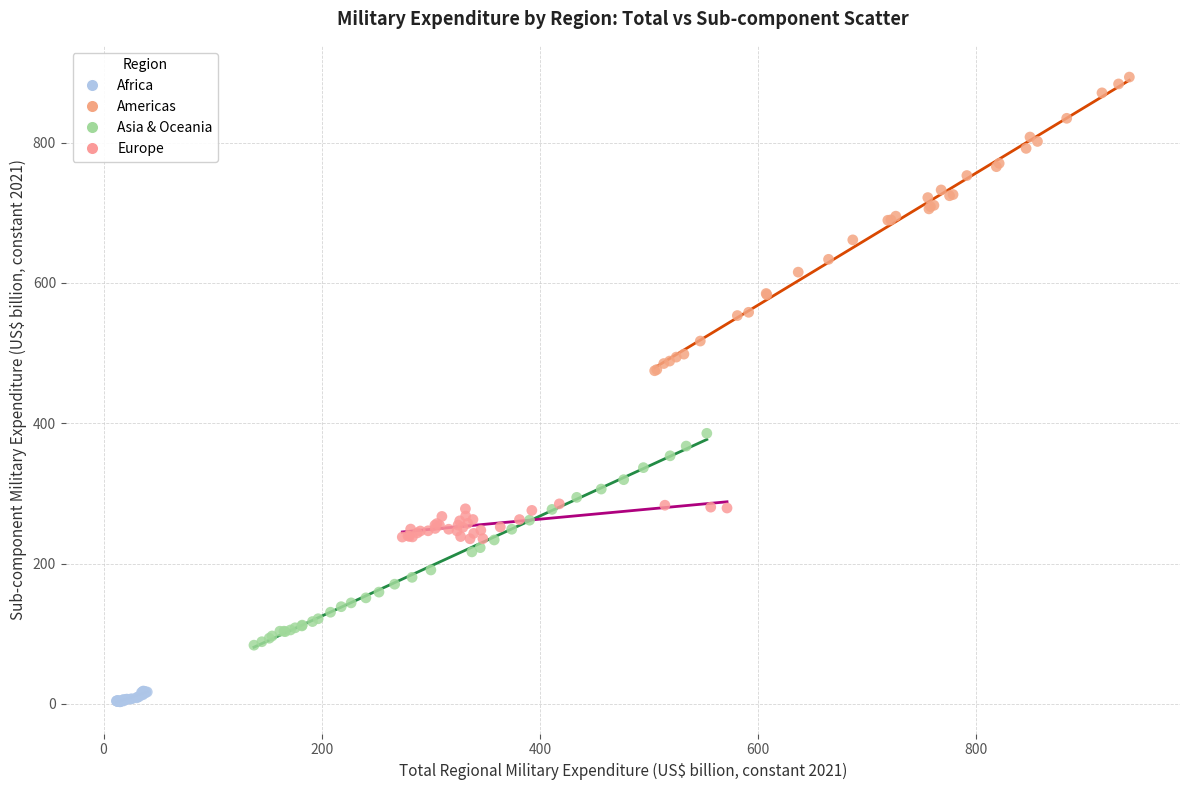

Which series reaches the minimum Y coordinate?

Africa